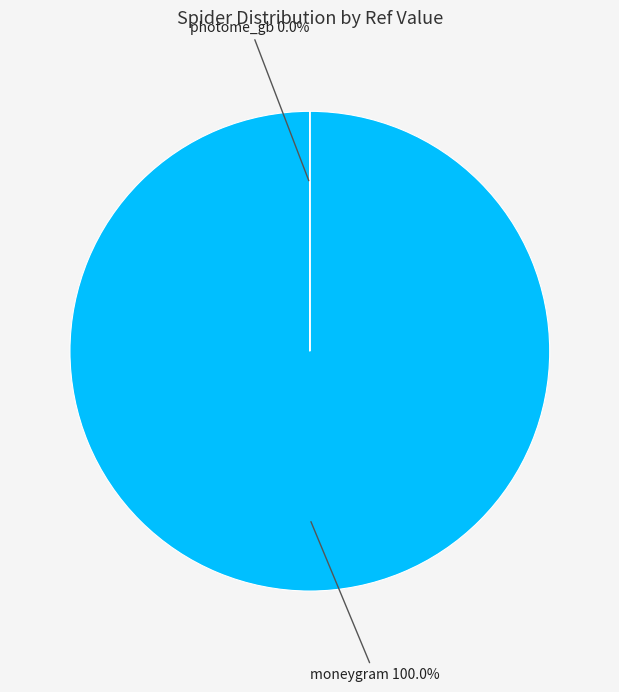

Combined, do moneygram and photome_gb account for over 50%?

Yes